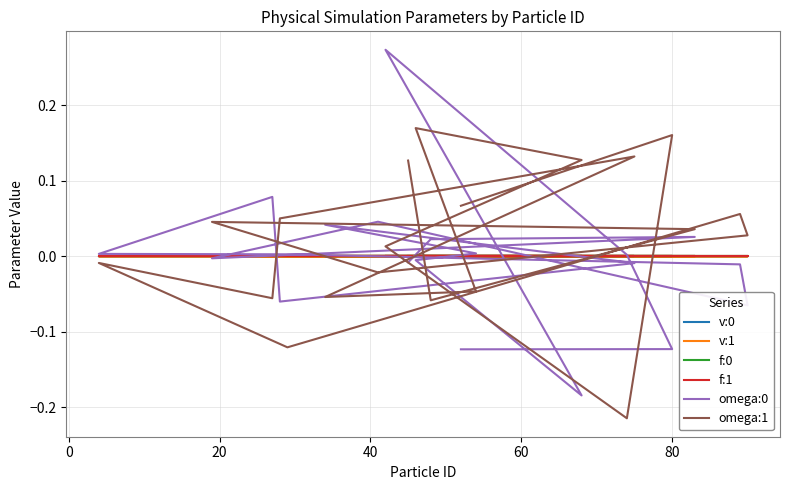

True or false: v:0 has more than 0 points higher than both neighbors.

True